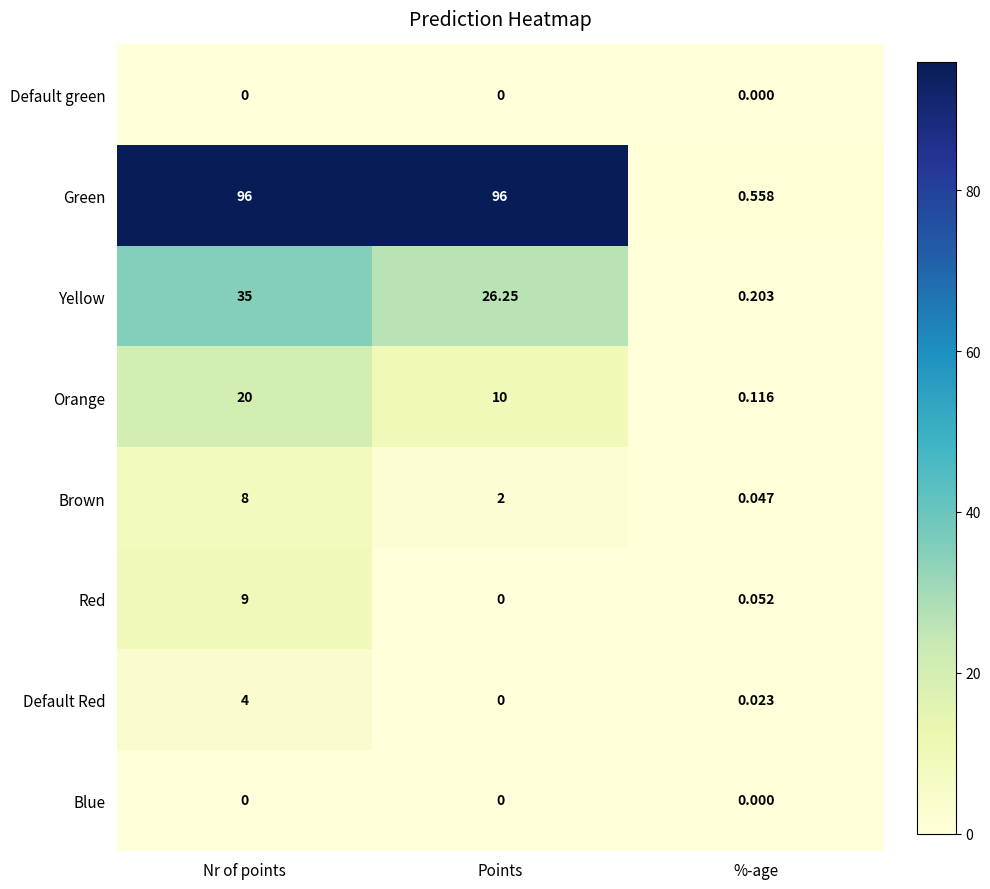

Is the value of Orange at Nr of points greater than the value of Blue at %-age?

Yes